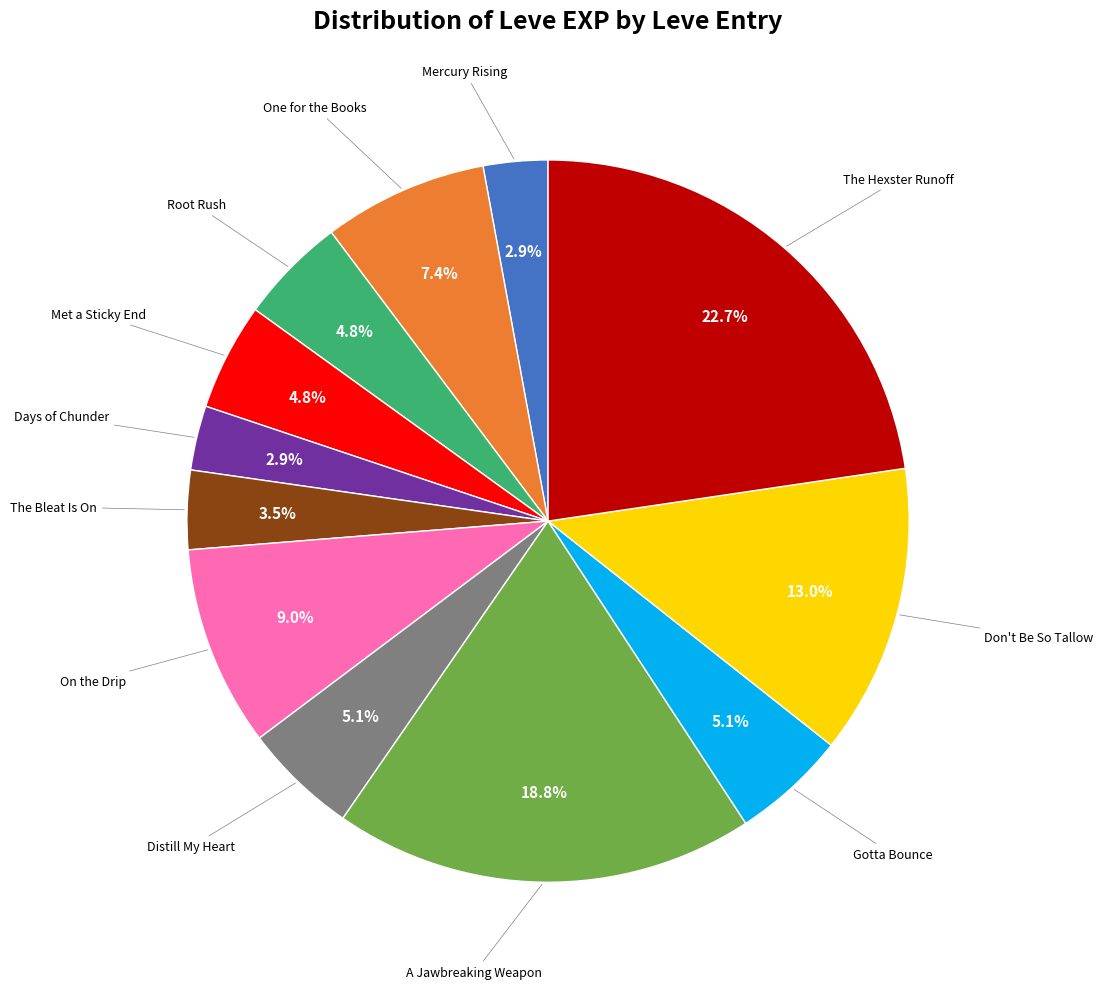

Is there a majority slice in this chart?

No